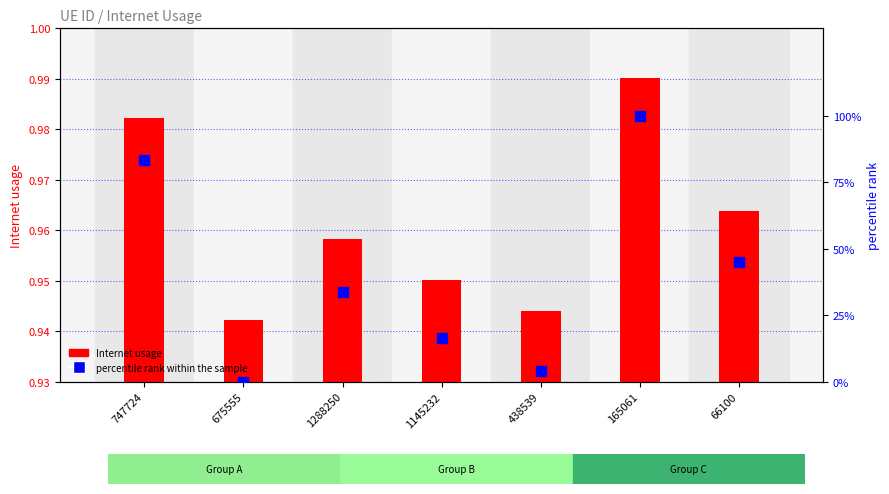

Which series contains the highest Y value?

percentile rank within the sample